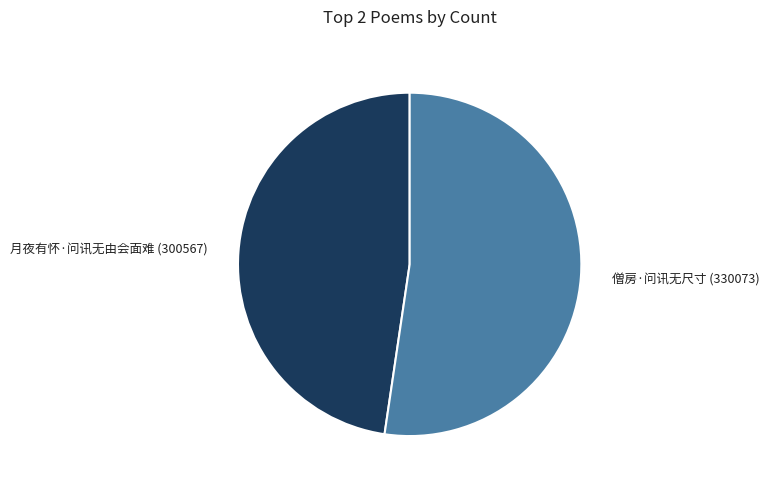

Combined, do 僧房·问讯无尺寸 (330073) and 月夜有怀·问讯无由会面难 (300567) account for over 50%?

Yes